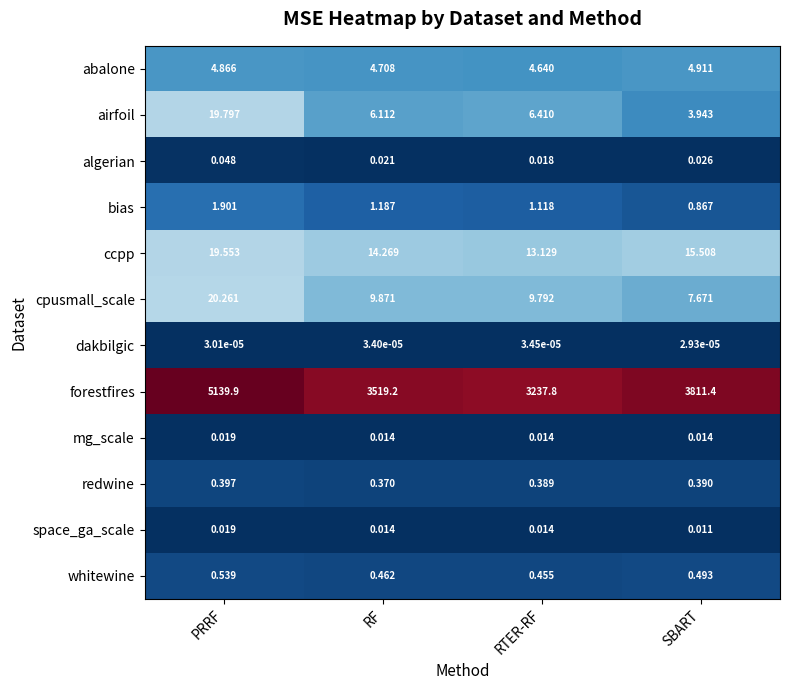

Which category has the highest value across all series?

PRRF